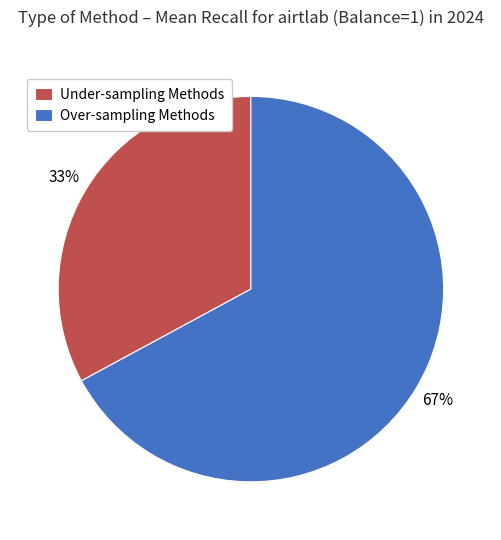

What percentage is the Under-sampling Methods slice, to the nearest percent?

33%